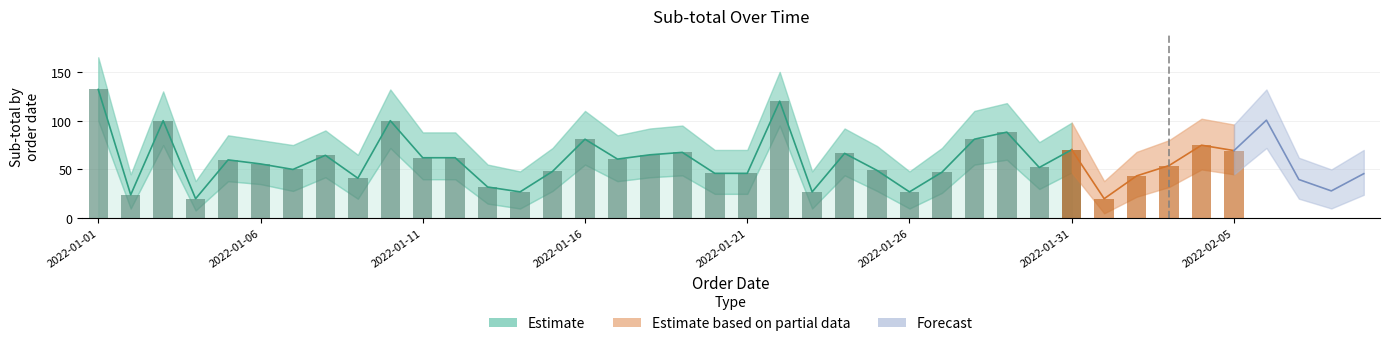

What is the ratio of the value at 2022-02-04 to the value at 2022-01-15?

1.6